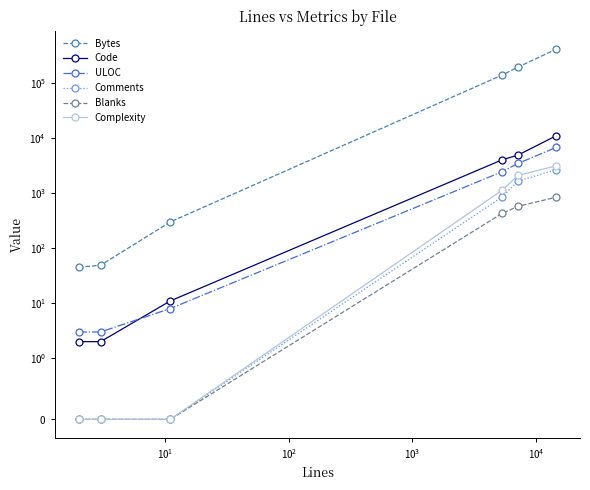

Is it true that Comments equals 1389 at $\mathdefault{10^{0}}$?

False